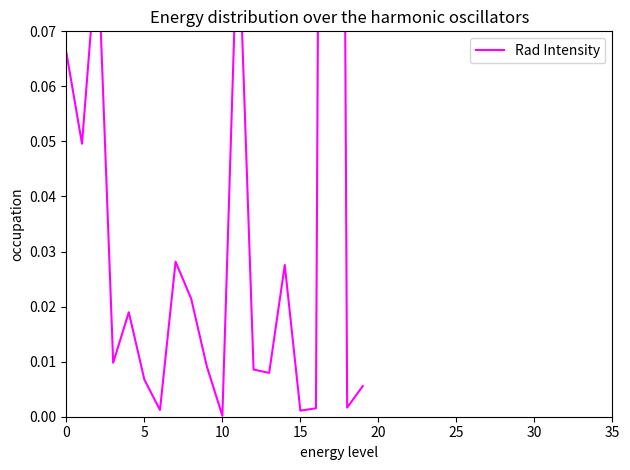

What is the difference between the maximum and minimum values?

0.6